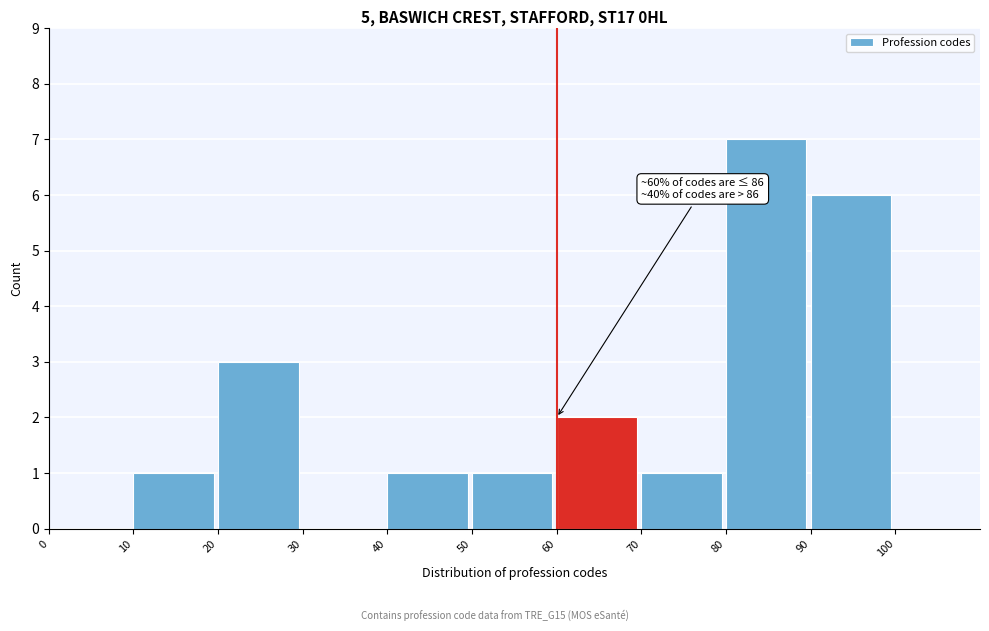

Which range on the x-axis has the tallest bar?

80 to 90